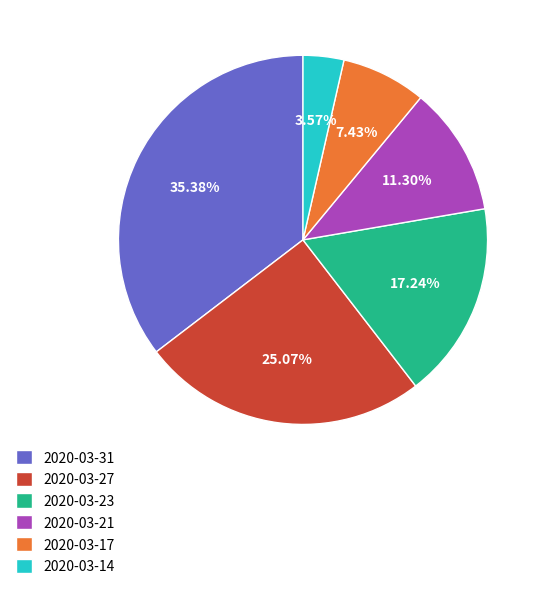

Count the number of slices in the pie.

6